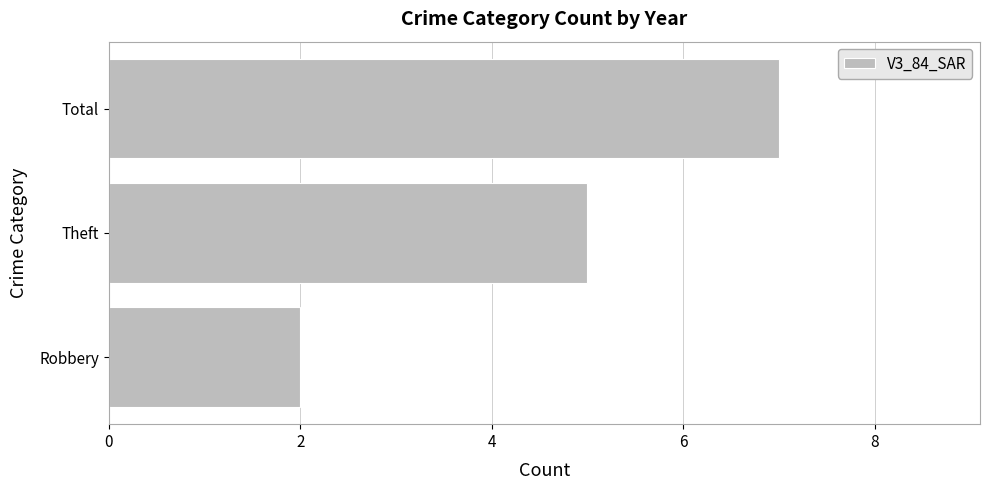

Between Robbery and Total, which is larger?

Total